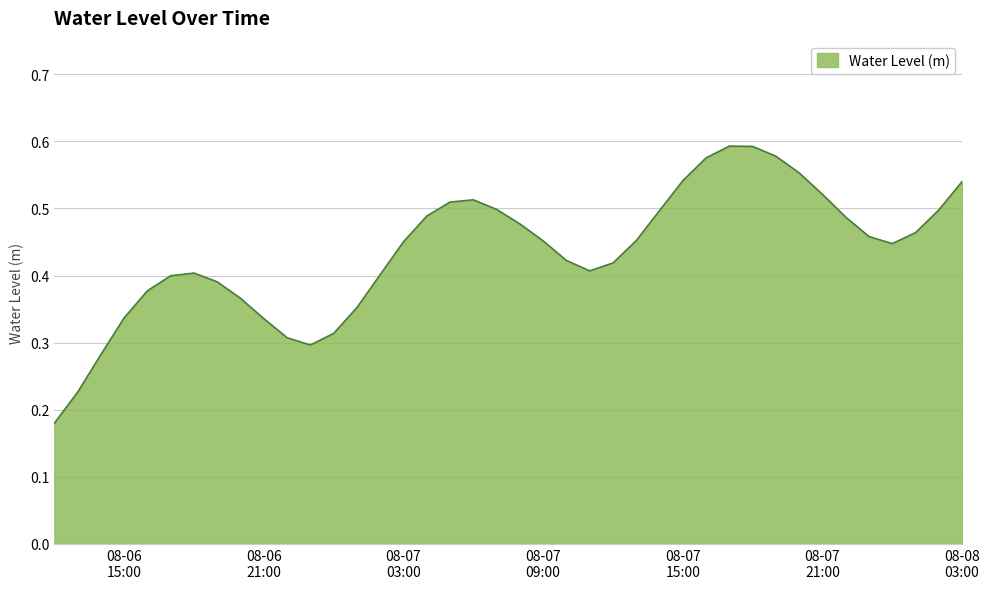

Reading left to right, list all the values displayed in this chart.

0.2	0.2	0.3	0.3	0.4	0.4	0.4	0.4	0.4	0.3	0.3	0.3	0.3	0.4	0.4	0.5	0.5	0.5	0.5	0.5	0.5	0.5	0.4	0.4	0.4	0.5	0.5	0.5	0.6	0.6	0.6	0.6	0.6	0.5	0.5	0.5	0.4	0.5	0.5	0.5